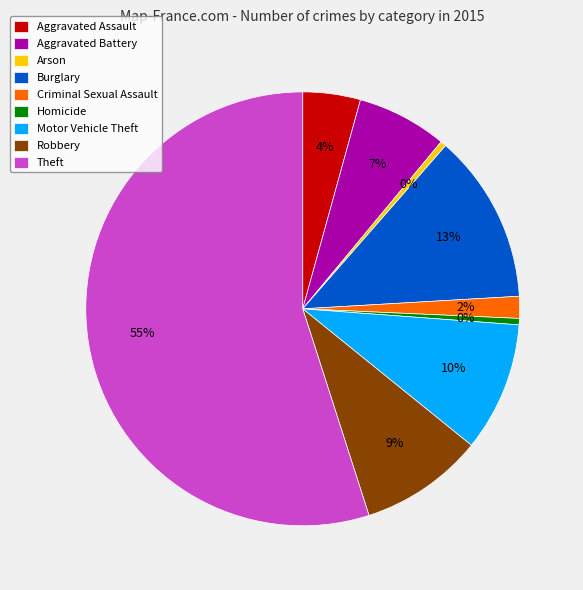

To the nearest percent, what is the average slice percentage?

11%